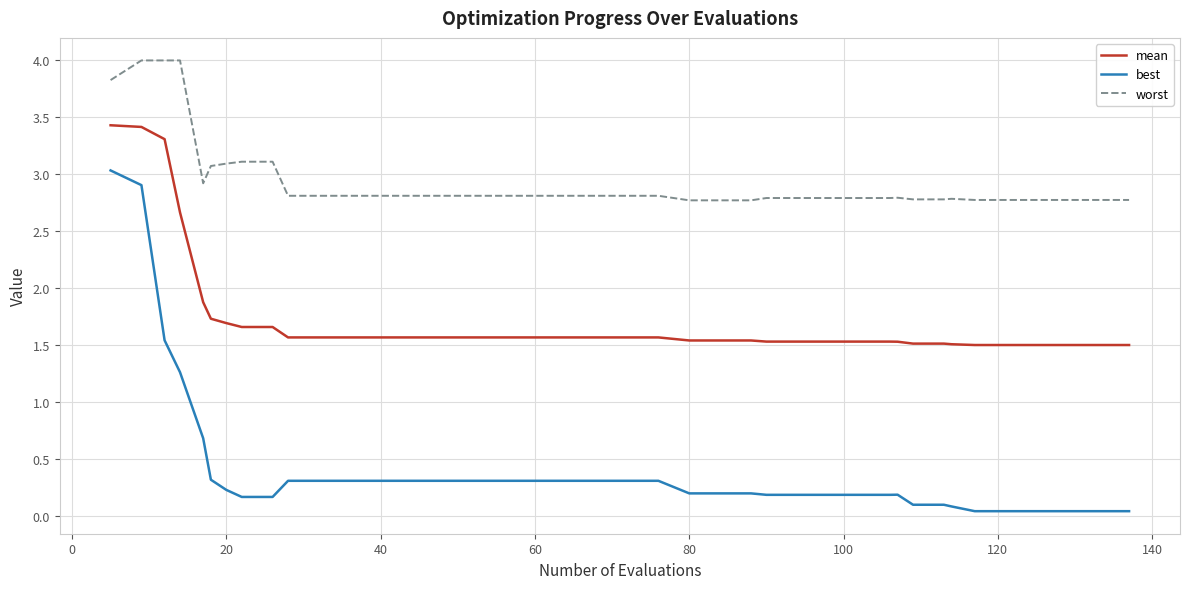

True or false: mean and worst cross at least once.

False